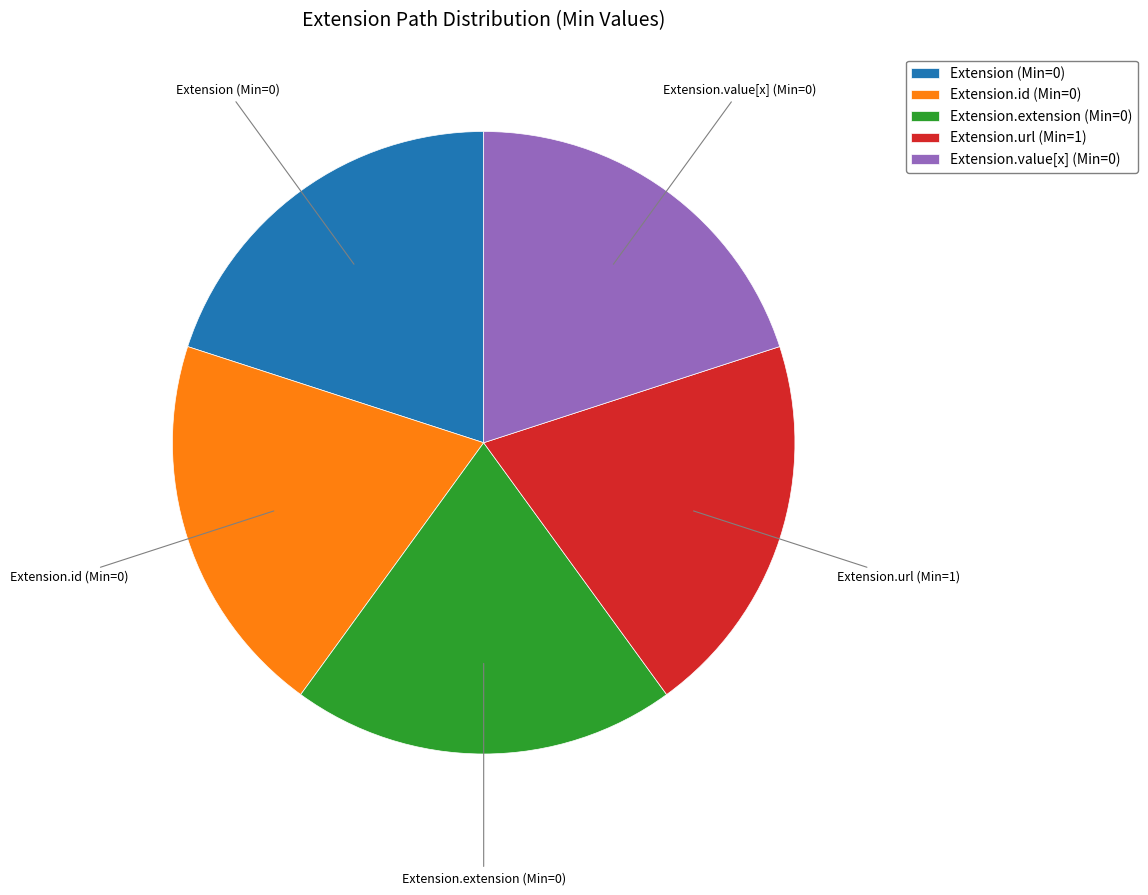

Is there any slice that represents more than half of the pie?

No